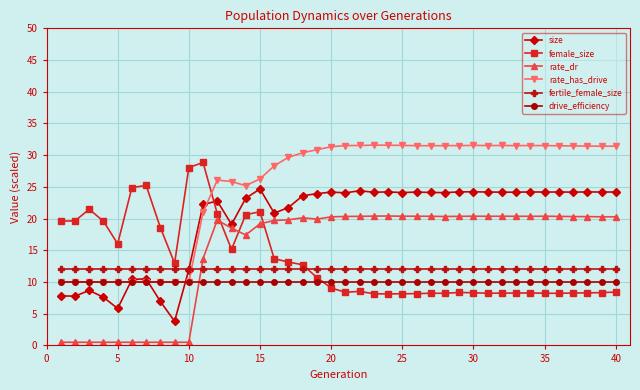

List the series in order of their peak value, lowest first.

drive_efficiency, fertile_female_size, rate_dr, size, female_size, rate_has_drive